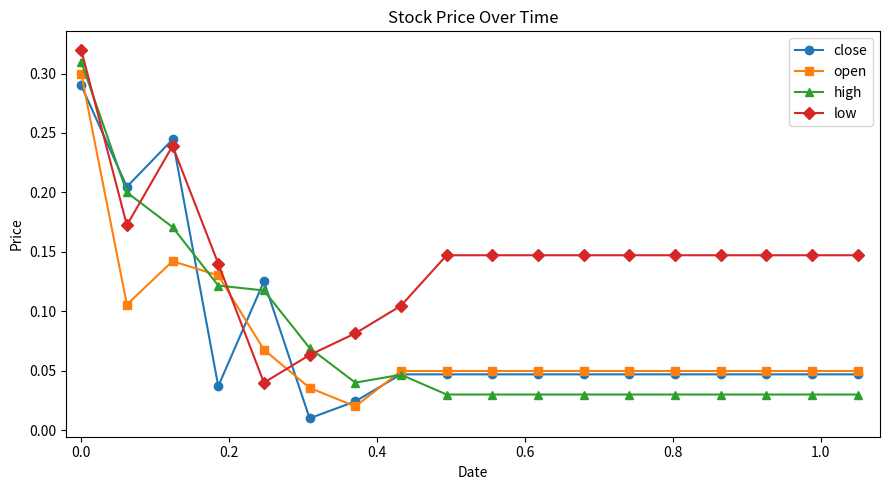

In close, how many points are lower than both neighbors (excluding endpoints)?

3